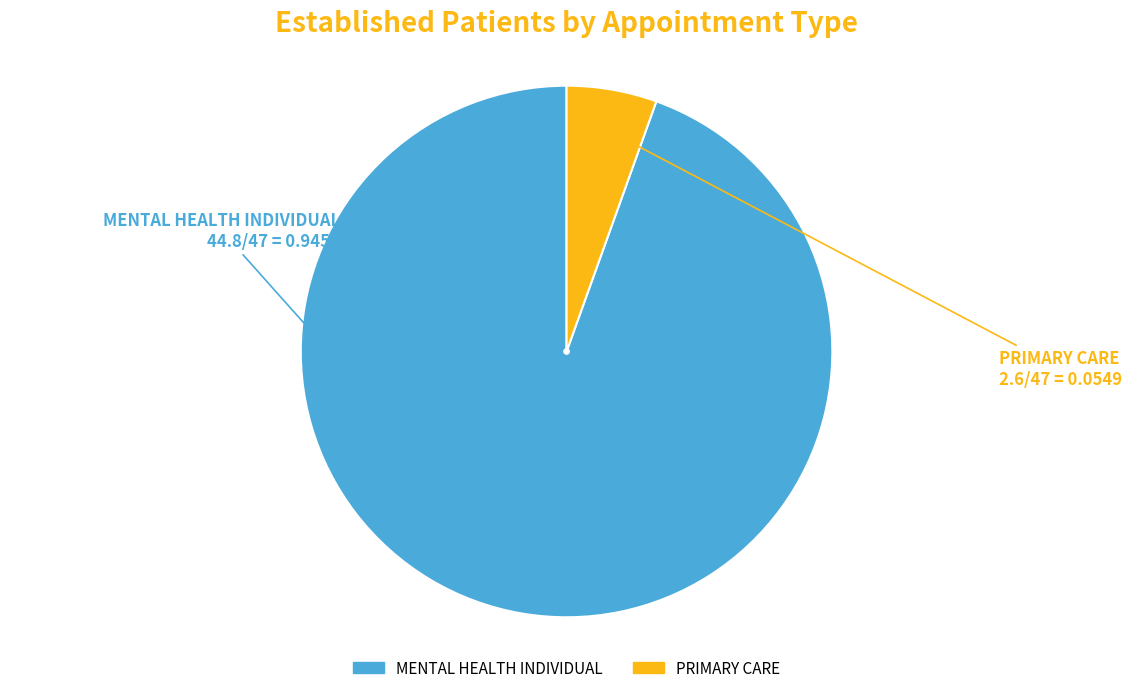

Is the sum of MENTAL HEALTH INDIVIDUAL and PRIMARY CARE greater than half?

Yes